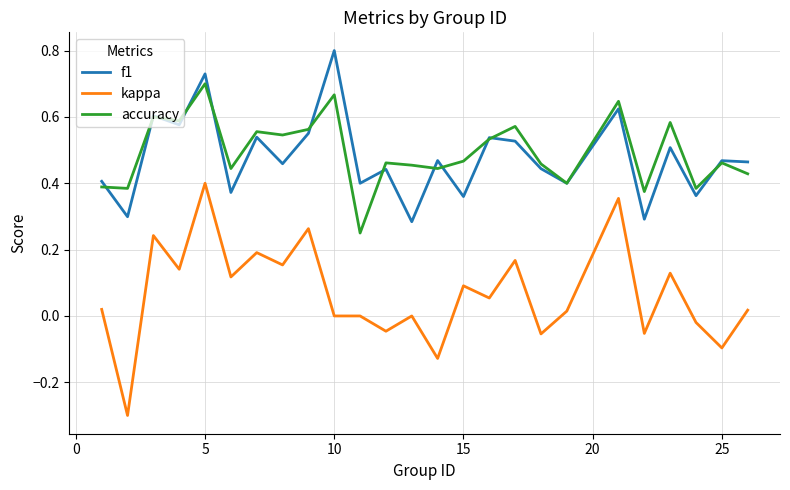

Does the chart have visible grid lines?

Yes